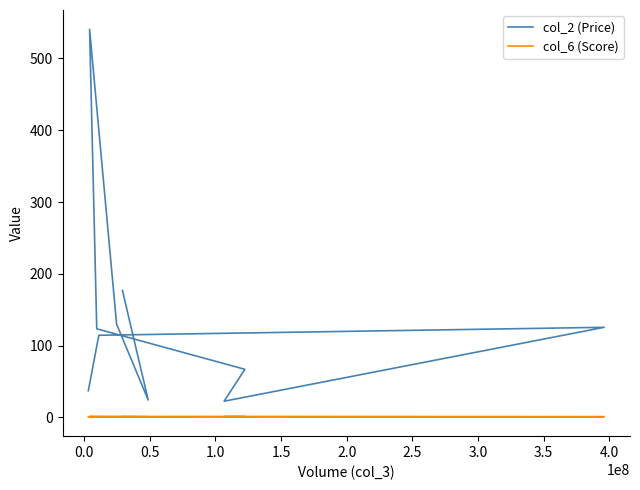

Is this an area chart (filled region under the line)?

No